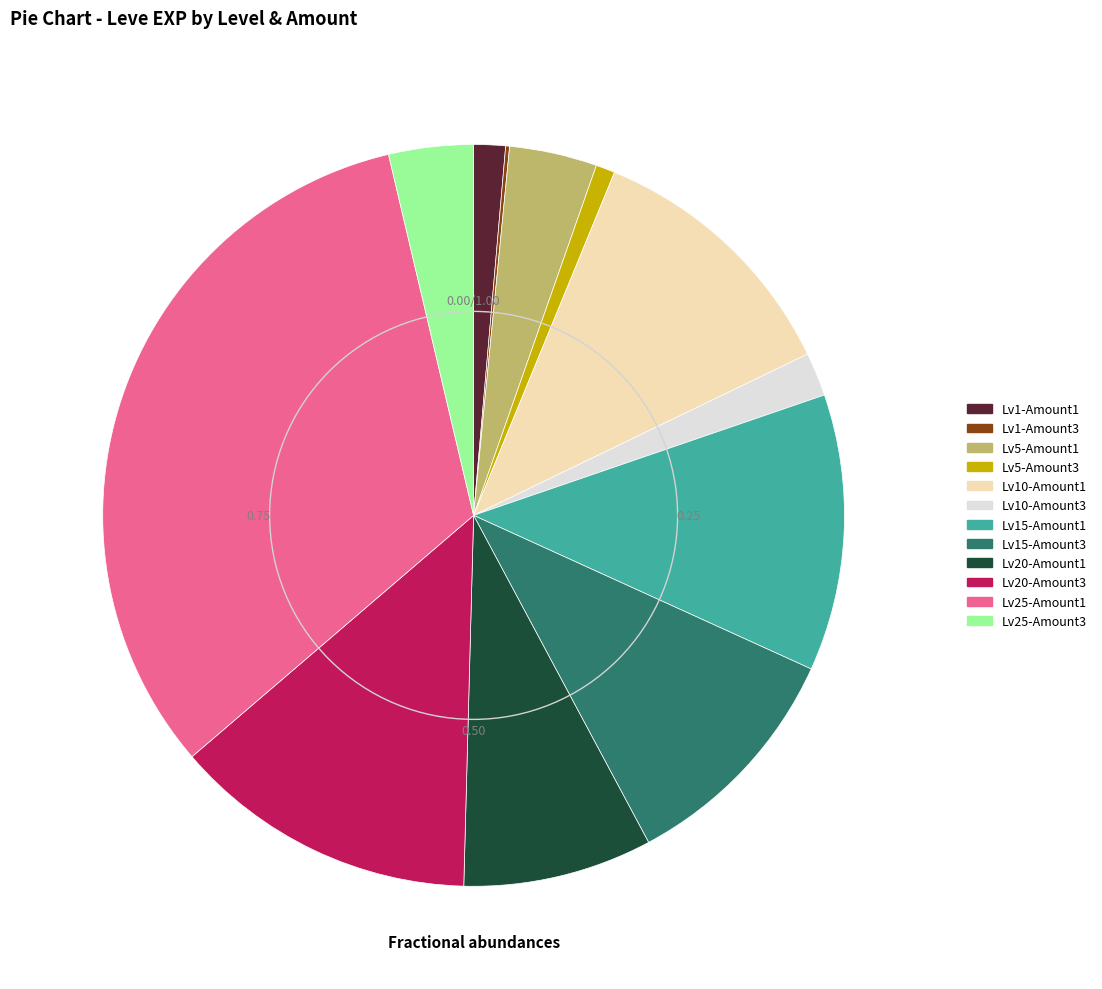

Does any single category account for the majority?

No